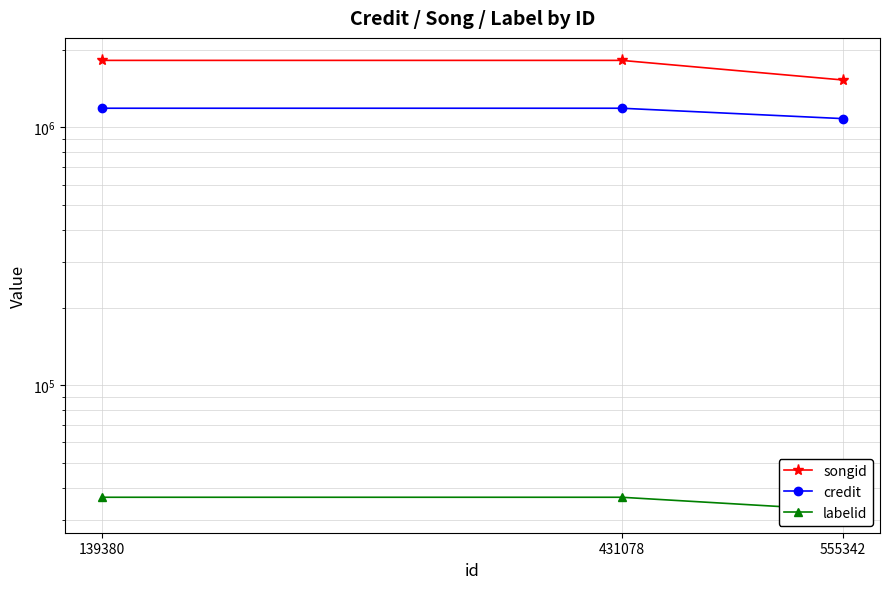

What is the greatest value displayed?

1819098.2